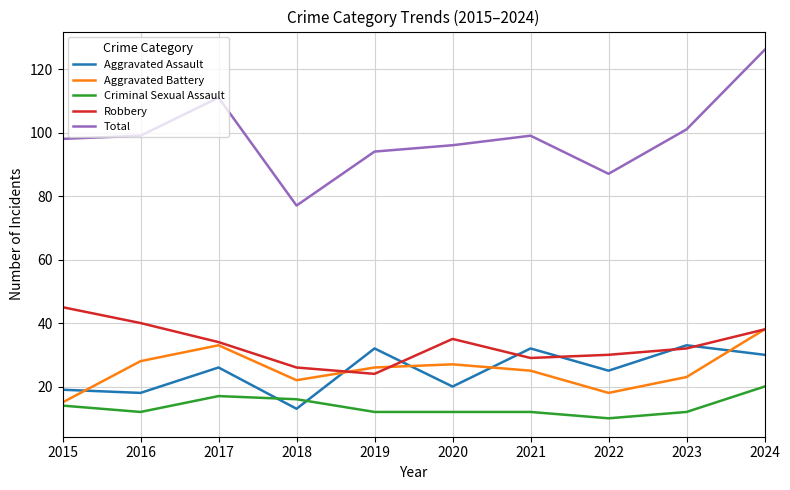

Is the value of Total at 2016 greater than the value of Aggravated Assault at 2023?

Yes